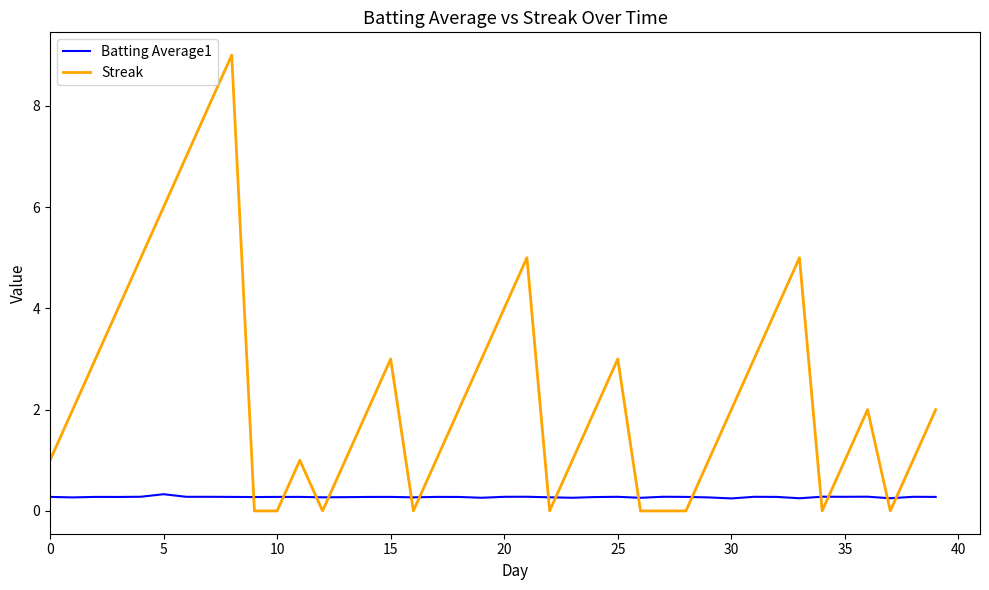

True or false: Batting Average1 has more than 0 interior local peaks.

True